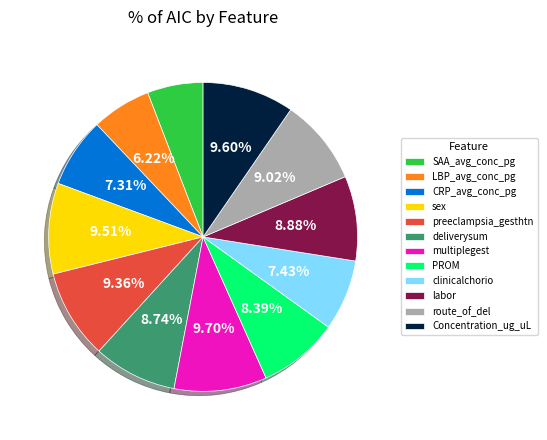

Is there a majority slice in this chart?

No